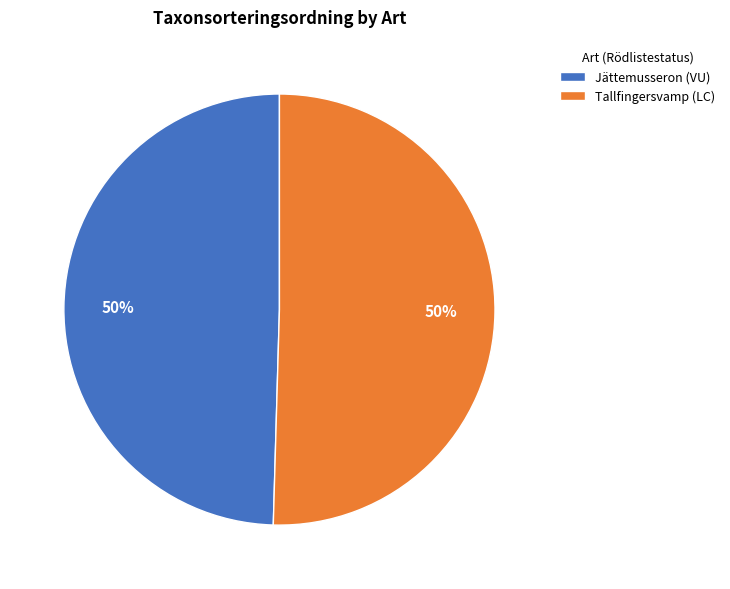

Combined, do Jättemusseron (VU) and Tallfingersvamp (LC) account for over 50%?

Yes